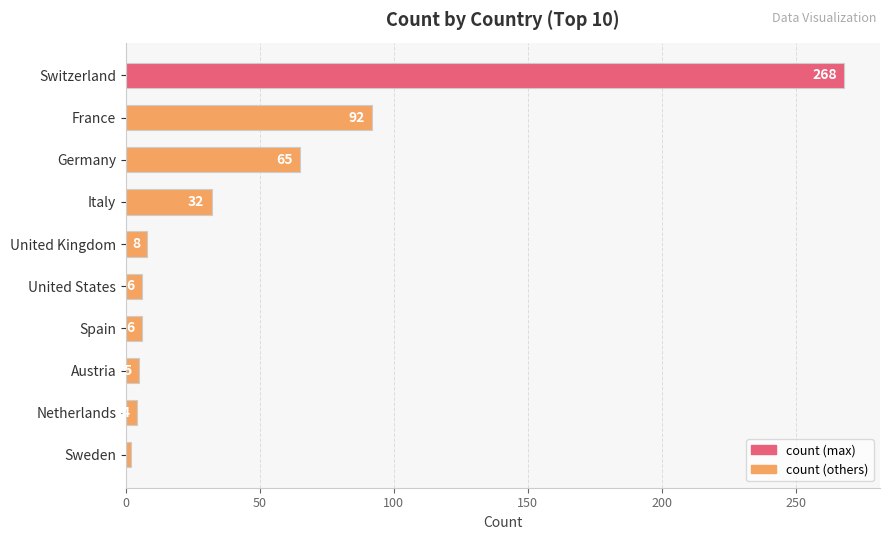

What is the change in value from United States to France?

+86